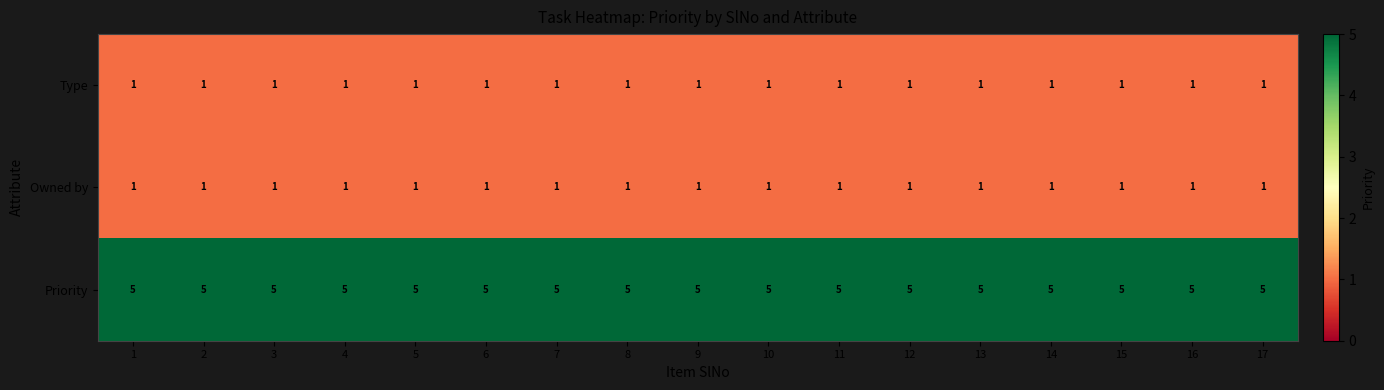

What is the spread (max minus min) of values at 16?

4